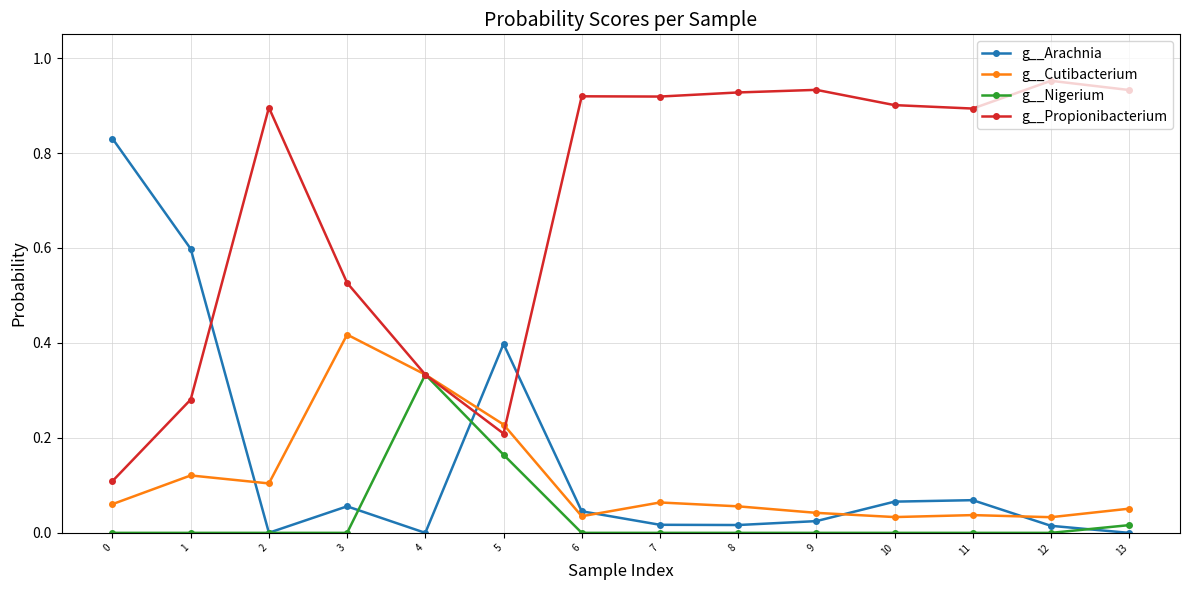

Is the value of g__Cutibacterium at 8 greater than the value of g__Propionibacterium at 11?

No